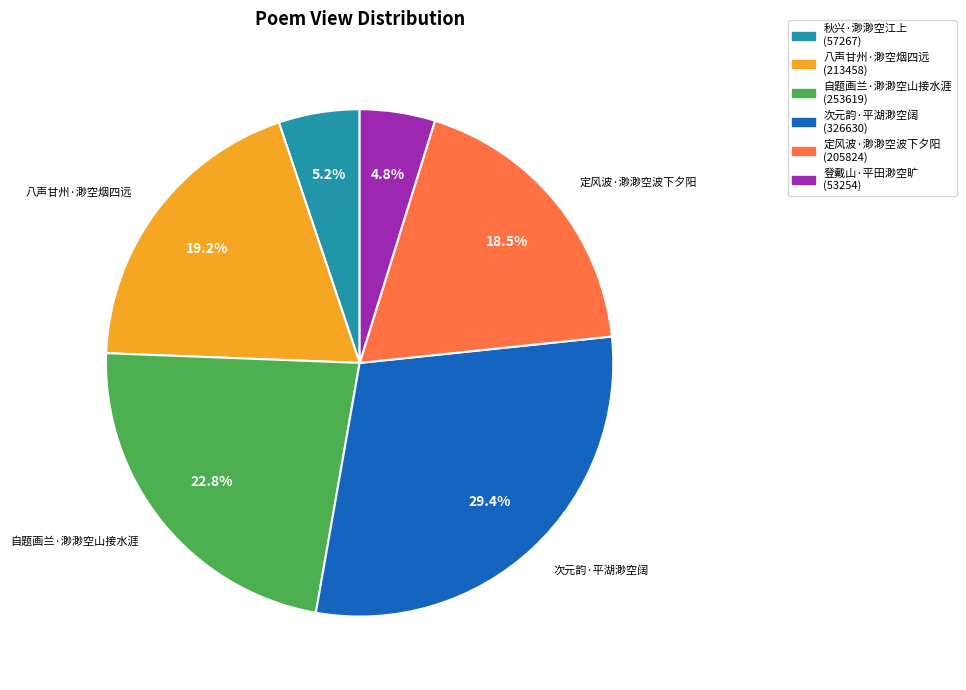

Which category has the biggest portion of the pie?

次元韵·平湖渺空阔